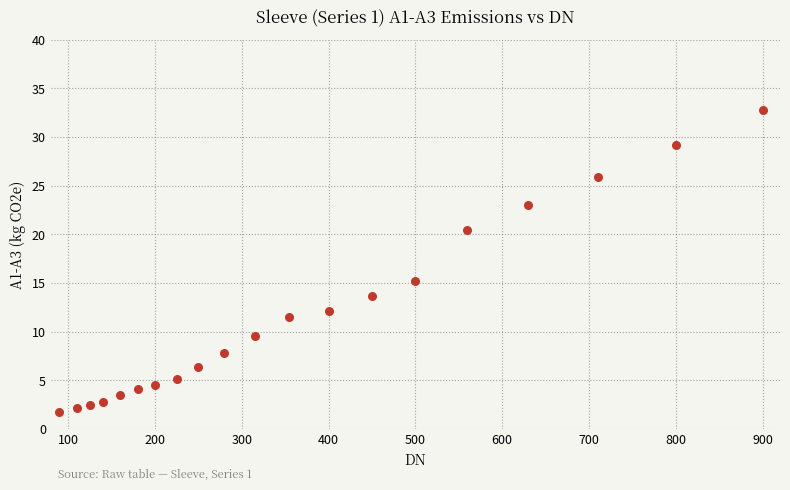

What Y value in the scatter plot is closest to 17?

15.2